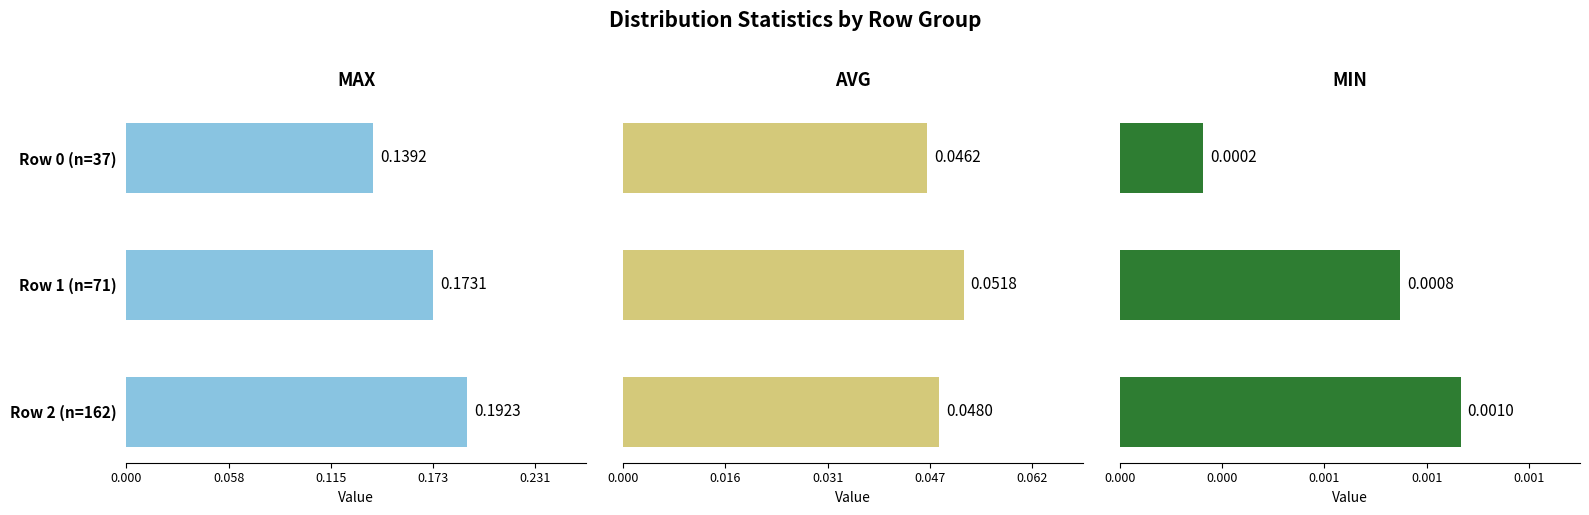

Which category has the lowest value in the min series?

Row 0 (n=37)